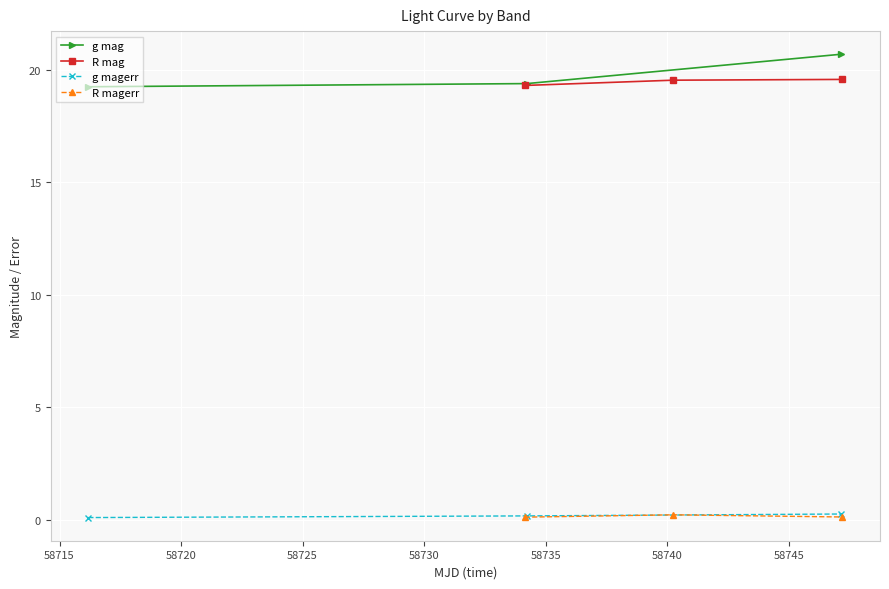

What is the maximum value for g mag?

20.7